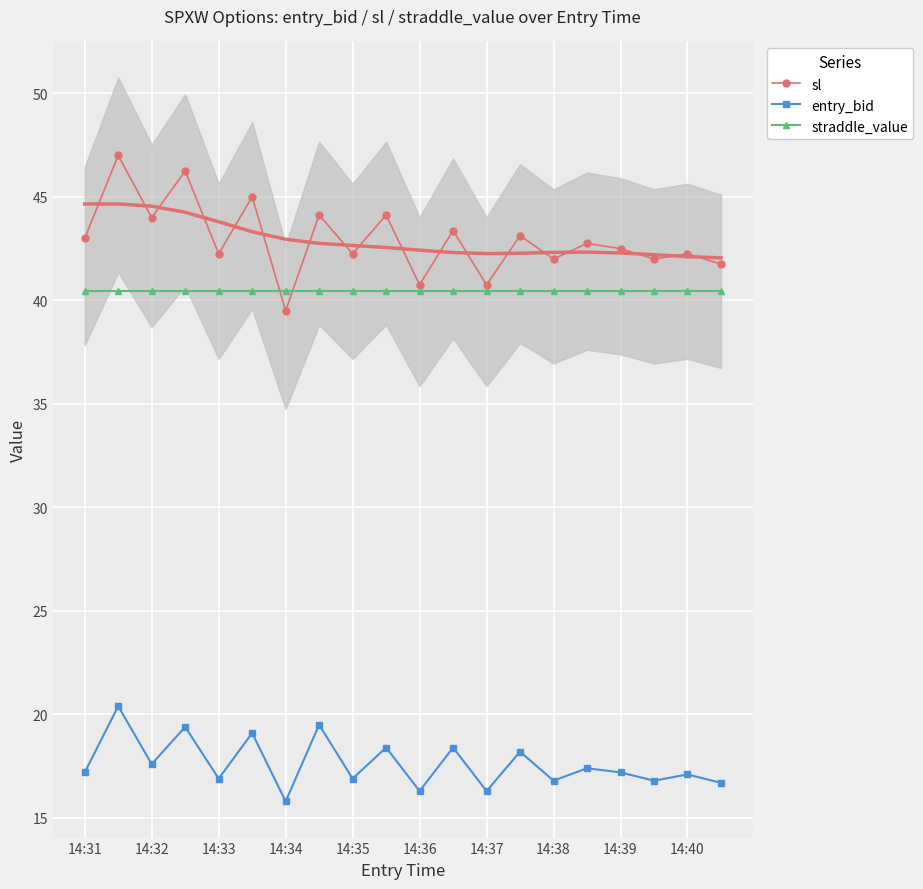

Which series has the largest total across all categories?

sl